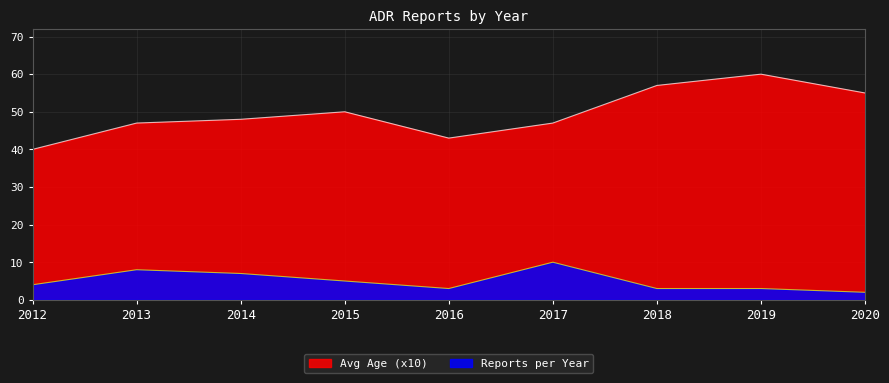

Which series has the largest total across all categories?

Avg Age (x10)